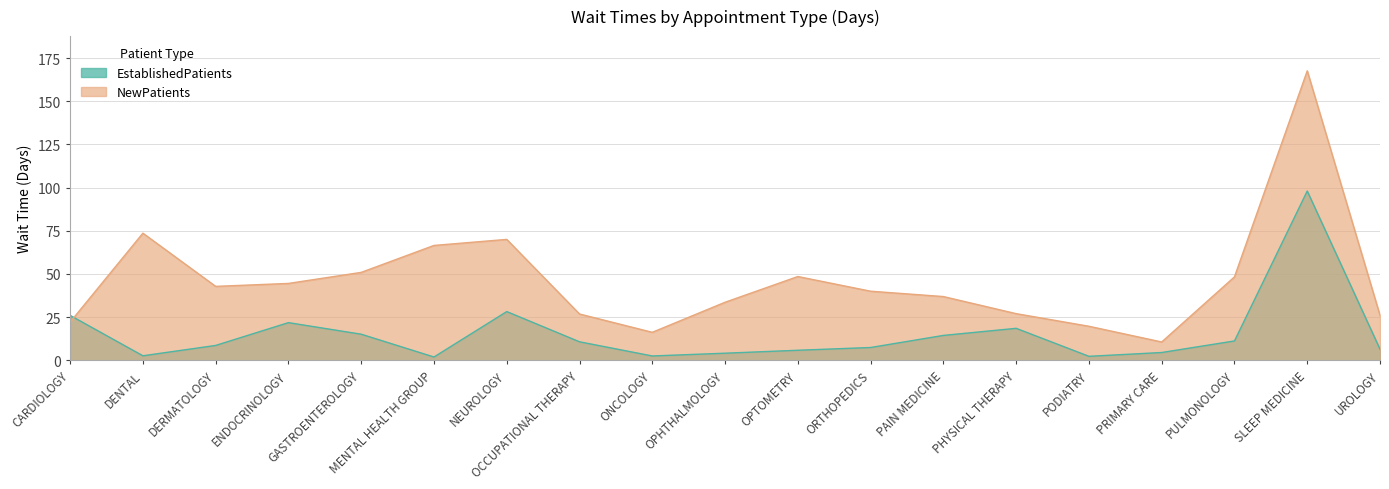

What is the sum of all EstablishedPatients values?

290.0